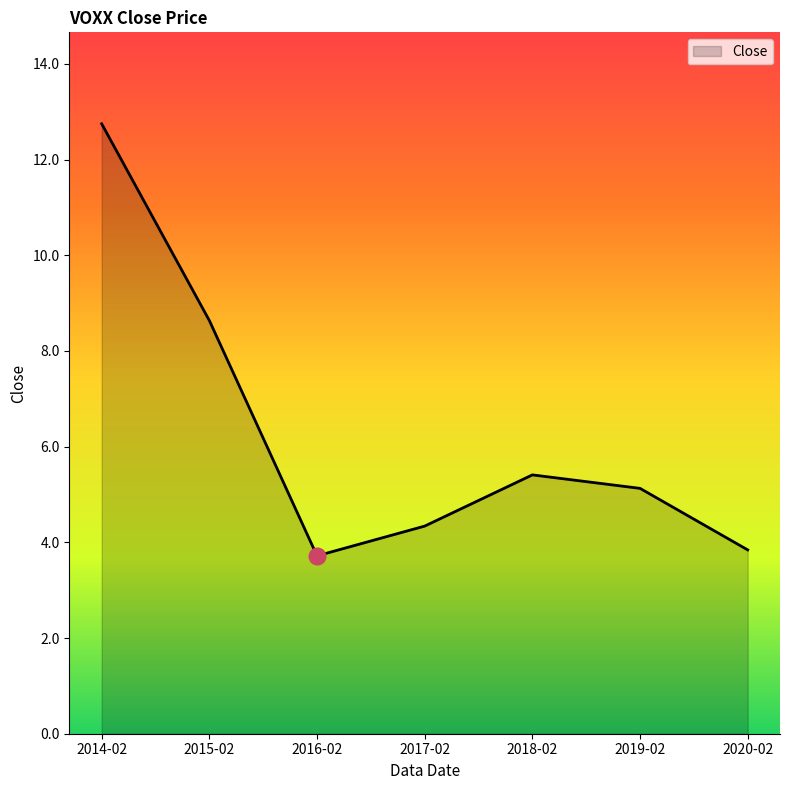

Rank the categories by value from lowest to highest.

2016-02, 2020-02, 2017-02, 2019-02, 2018-02, 2015-02, 2014-02